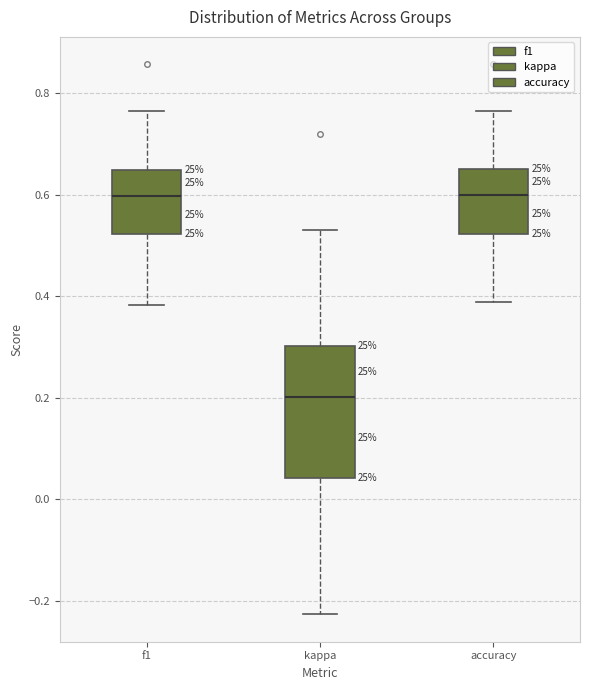

Where is the upper edge of the box for f1 on the y-axis? The values are not printed on the chart, so give them approximately, as read against the axis.

0.64